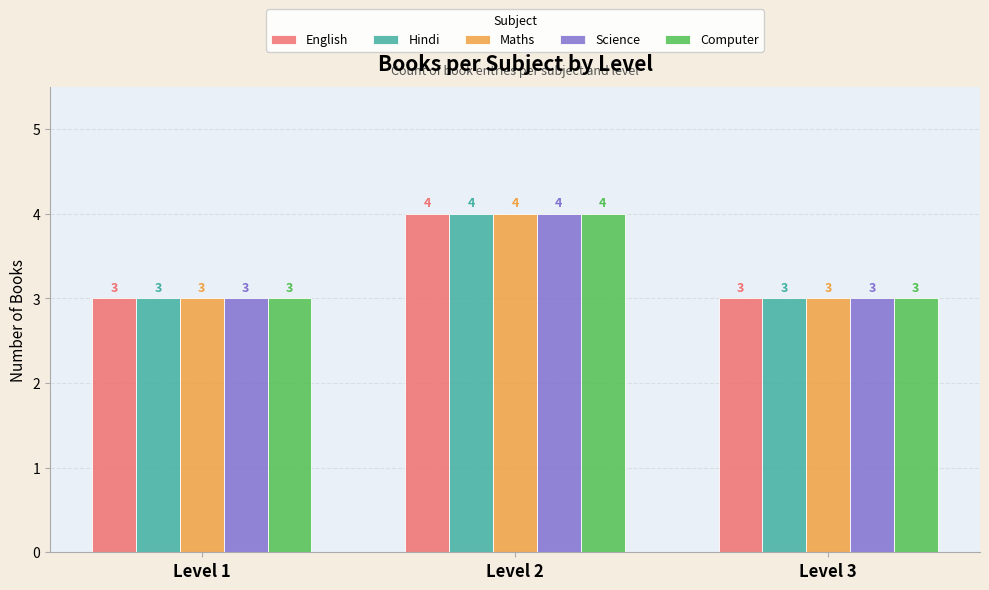

Count the number of categories in the chart.

3